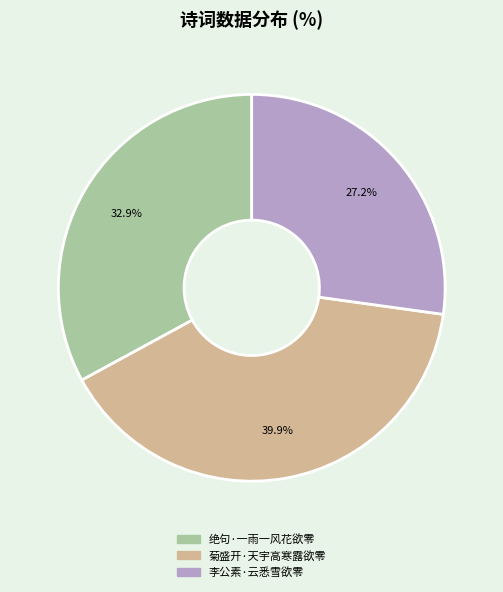

Does 李公素·云悉雪欲零 account for over 50% of the chart?

No